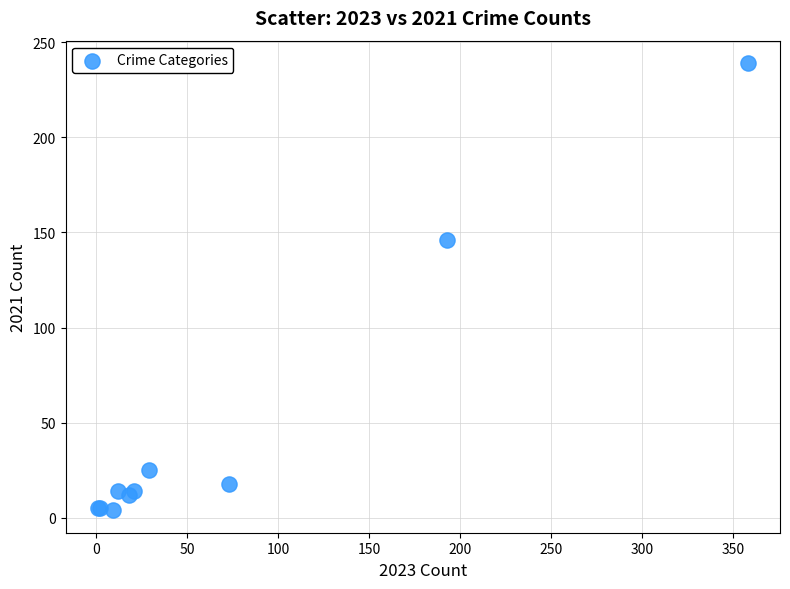

What Y value in the scatter plot is closest to 121?

146